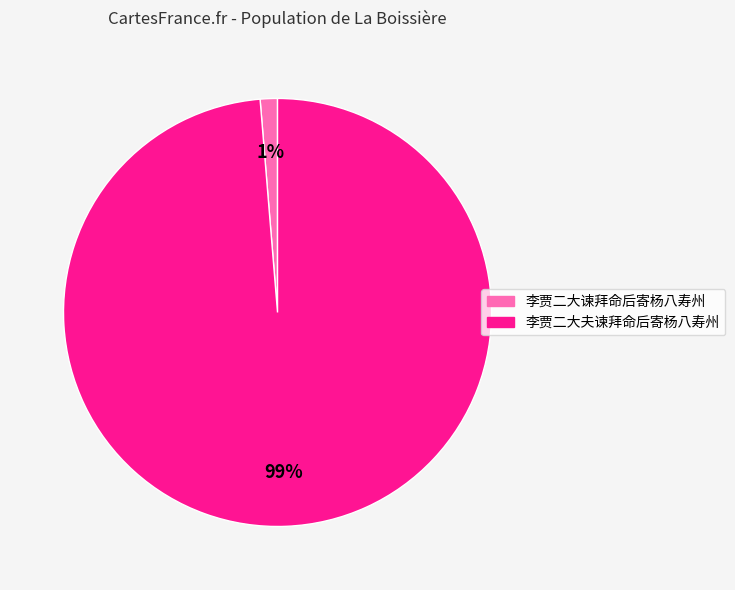

Does 李贾二大夫谏拜命后寄杨八寿州 represent more than half of the total?

Yes